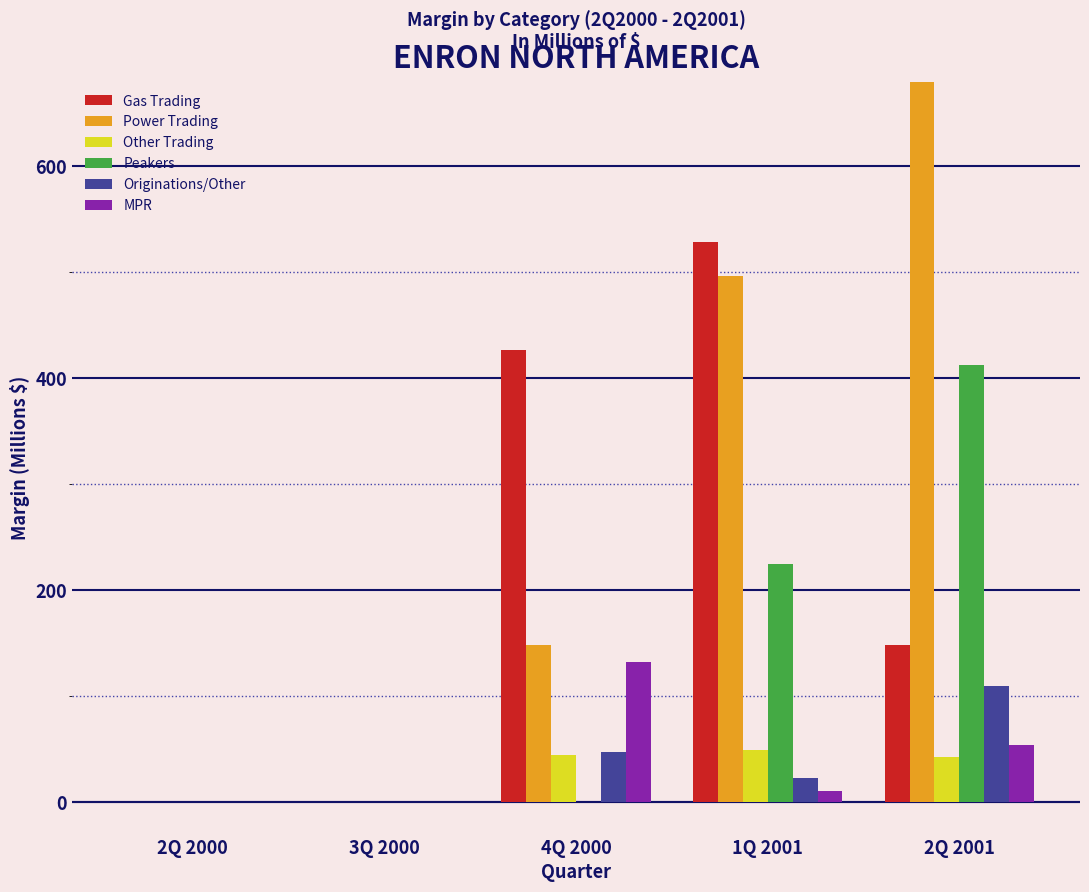

Which series has the largest total across all categories?

Power Trading